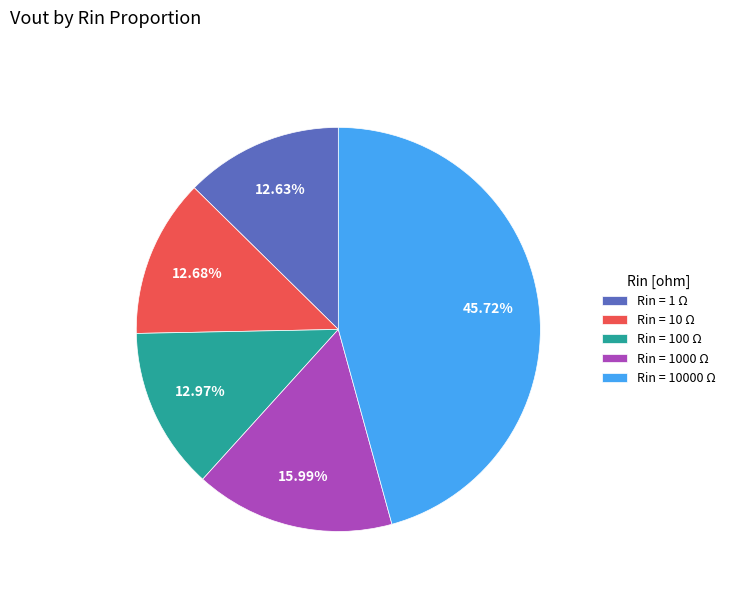

Combined, do Rin = 100 Ω and Rin = 1000 Ω account for over 50%?

No